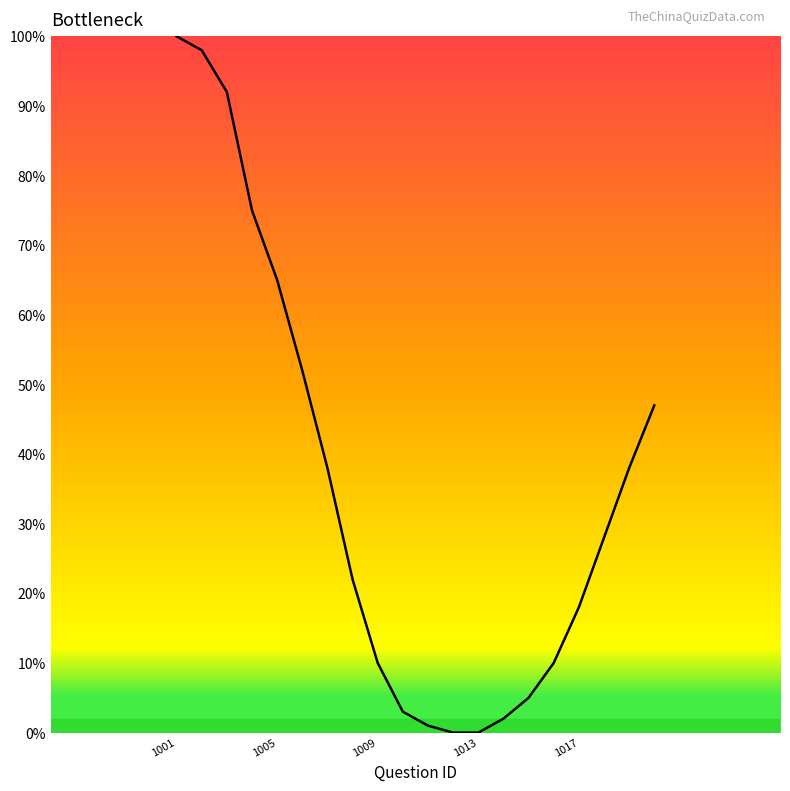

What is the difference between the maximum and minimum values?

100